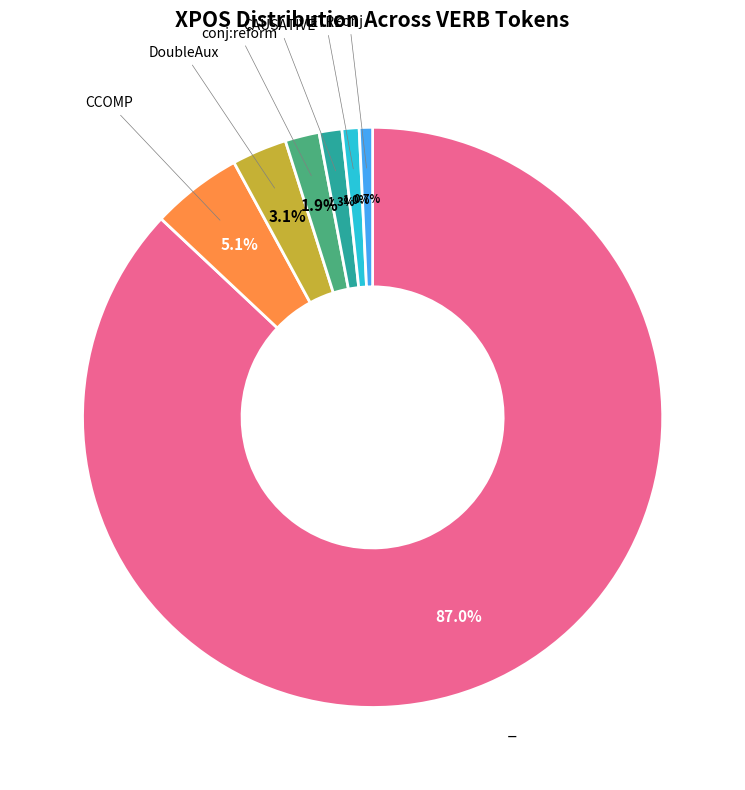

Is there a majority slice in this chart?

Yes